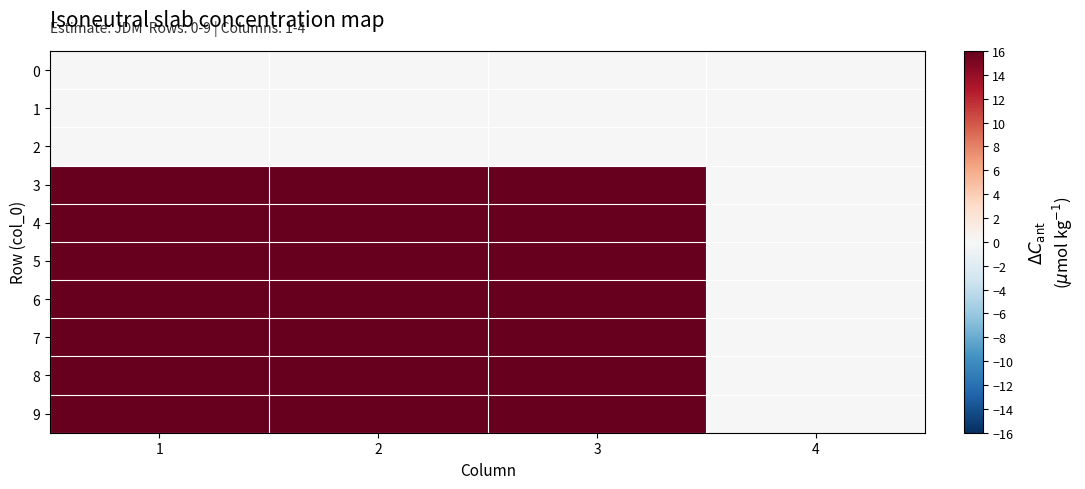

Count the number of data series in this chart.

10